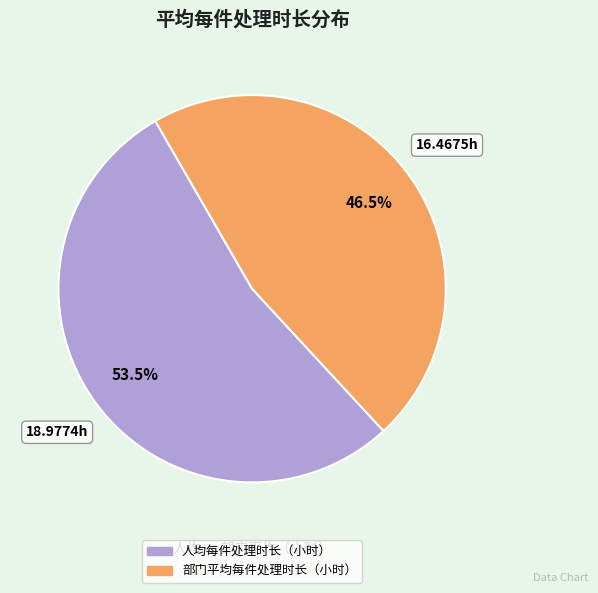

Which slice is the largest?

人均每件处理时长（小时）